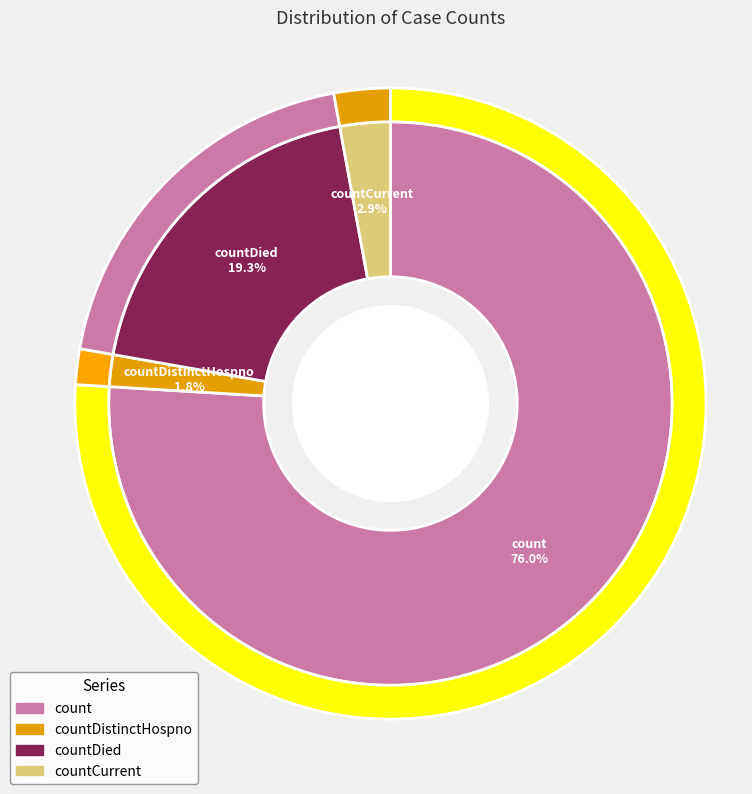

What is the change in value from count to countDistinctHospno?

-1338